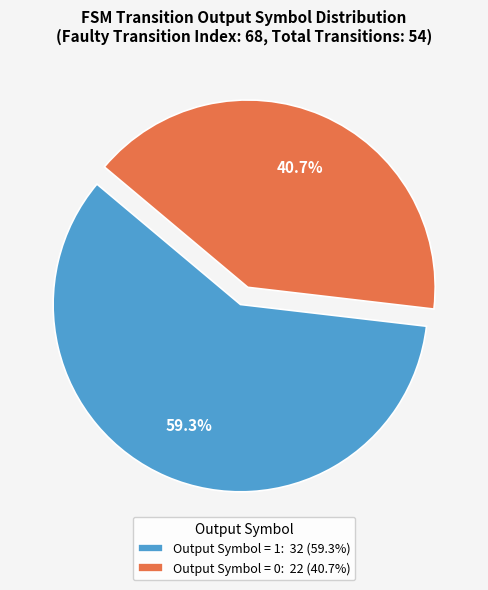

What is the smallest slice in the pie chart?

Output Symbol = 0: 22 (40.7%)